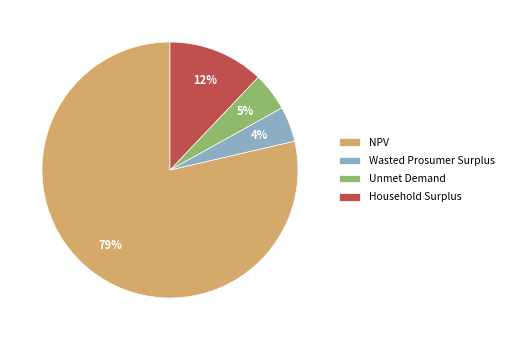

To the nearest percent, what percentage of the pie is Unmet Demand?

5%